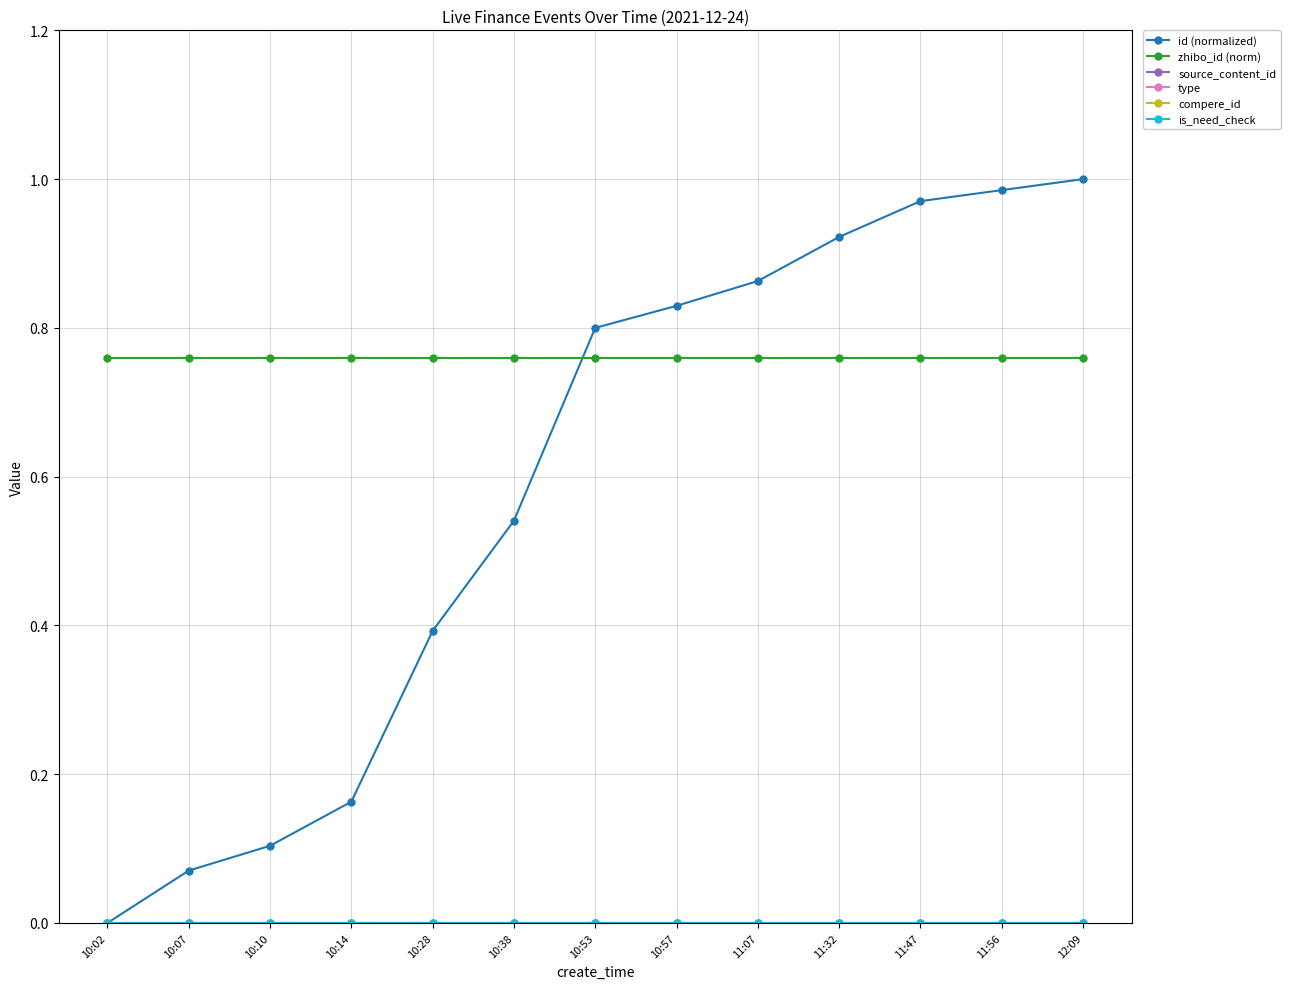

Does the chart have visible grid lines?

Yes